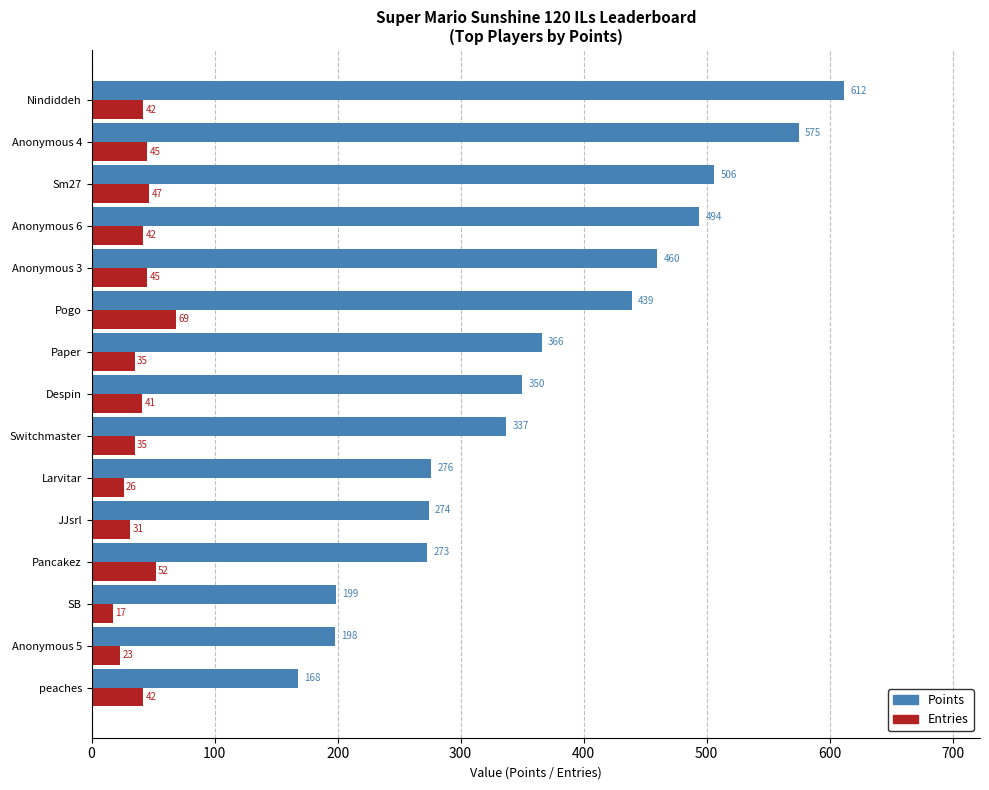

List the series in order of their overall mean, lowest first.

Entries, Points